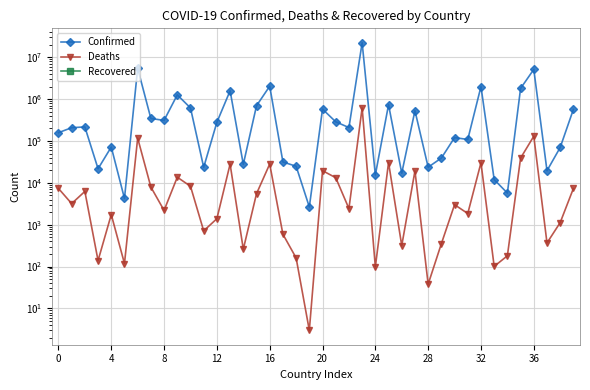

True or false: Deaths has more than 0 interior local peaks.

True